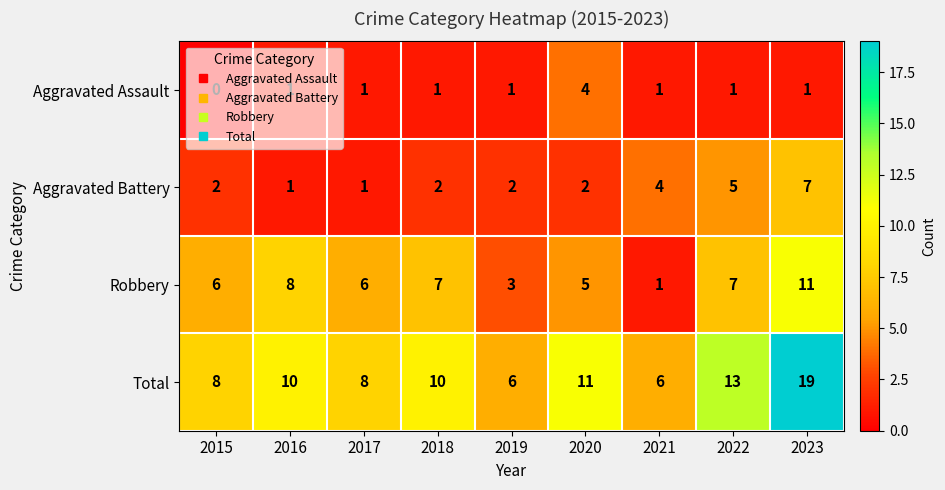

How many Aggravated Battery values are between 2 and 4?

5